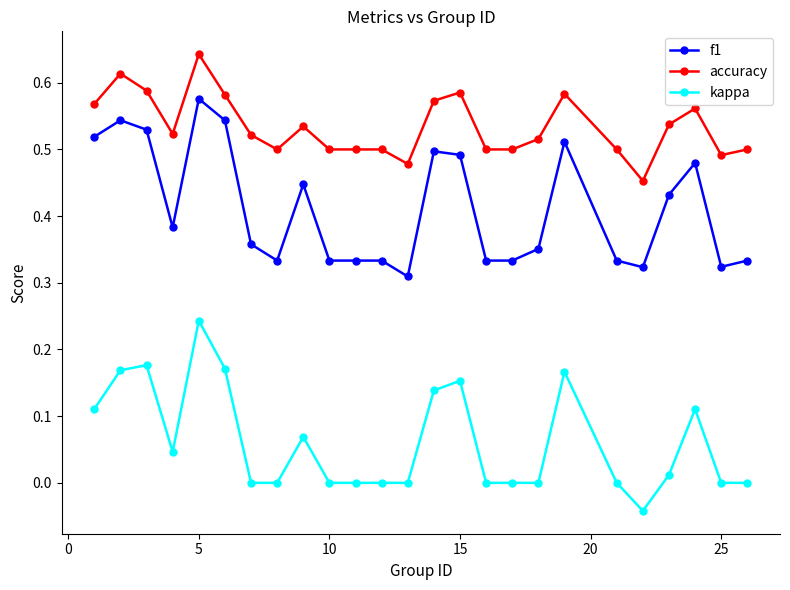

True or false: accuracy and f1 intersect in this chart.

False